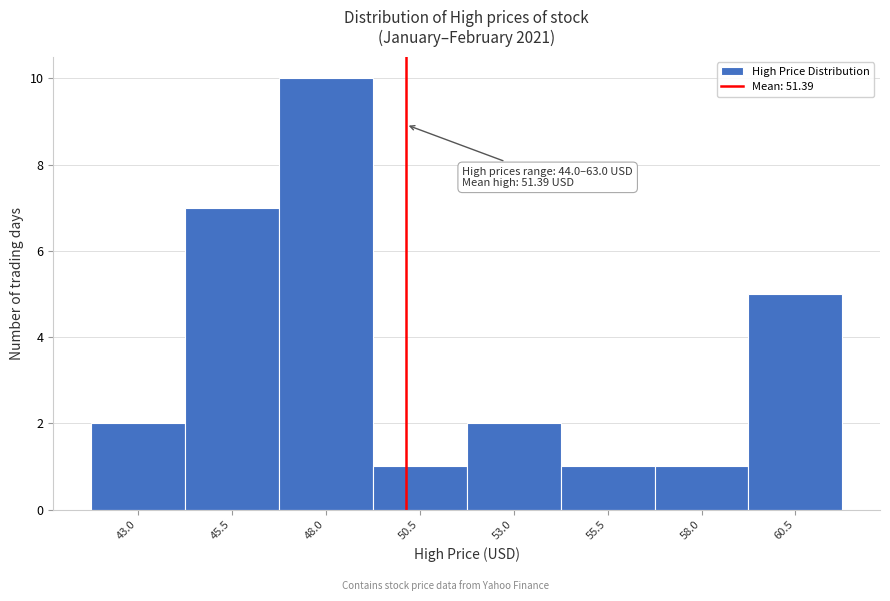

Reading left to right, transcribe all the data shown in this chart.

43.0=2	45.5=7	48.0=10	50.5=1	53.0=2	55.5=1	58.0=1	60.5=5